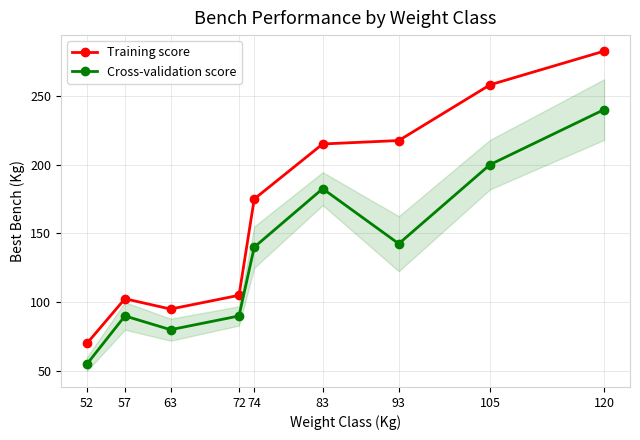

What is the difference between the Cross-validation score values at 57 and 83?

92.5